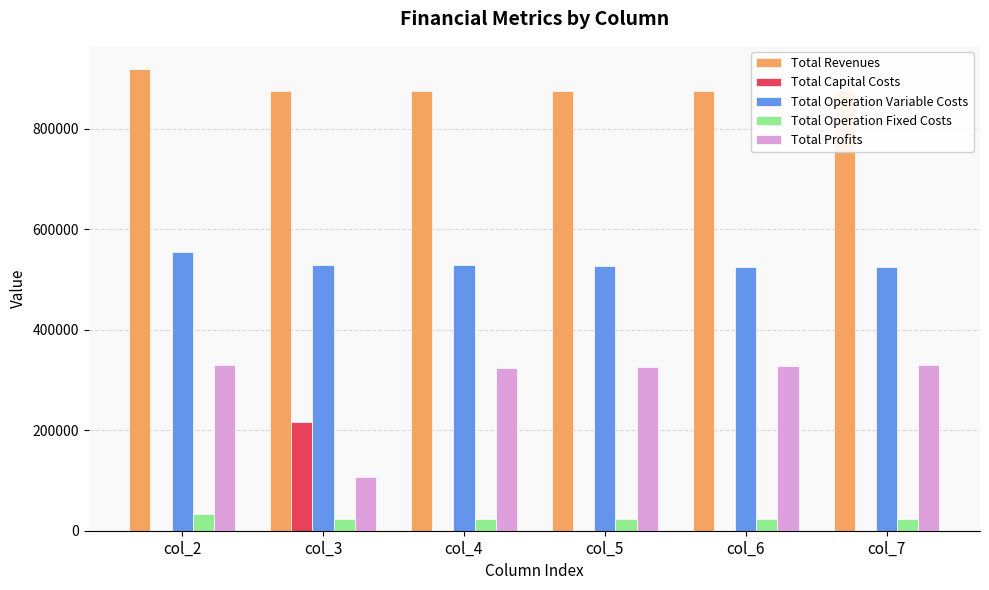

Between col_3 and col_7, which series saw the biggest shift?

Total Profits